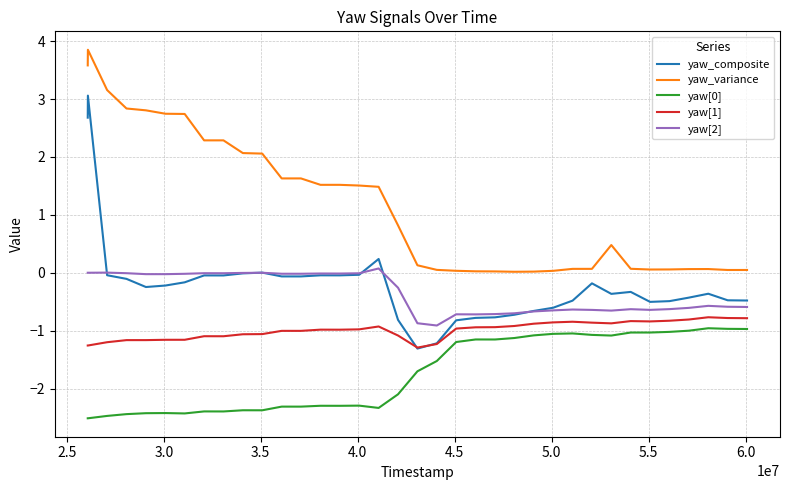

What is the minimum value for yaw_composite?

-1.3